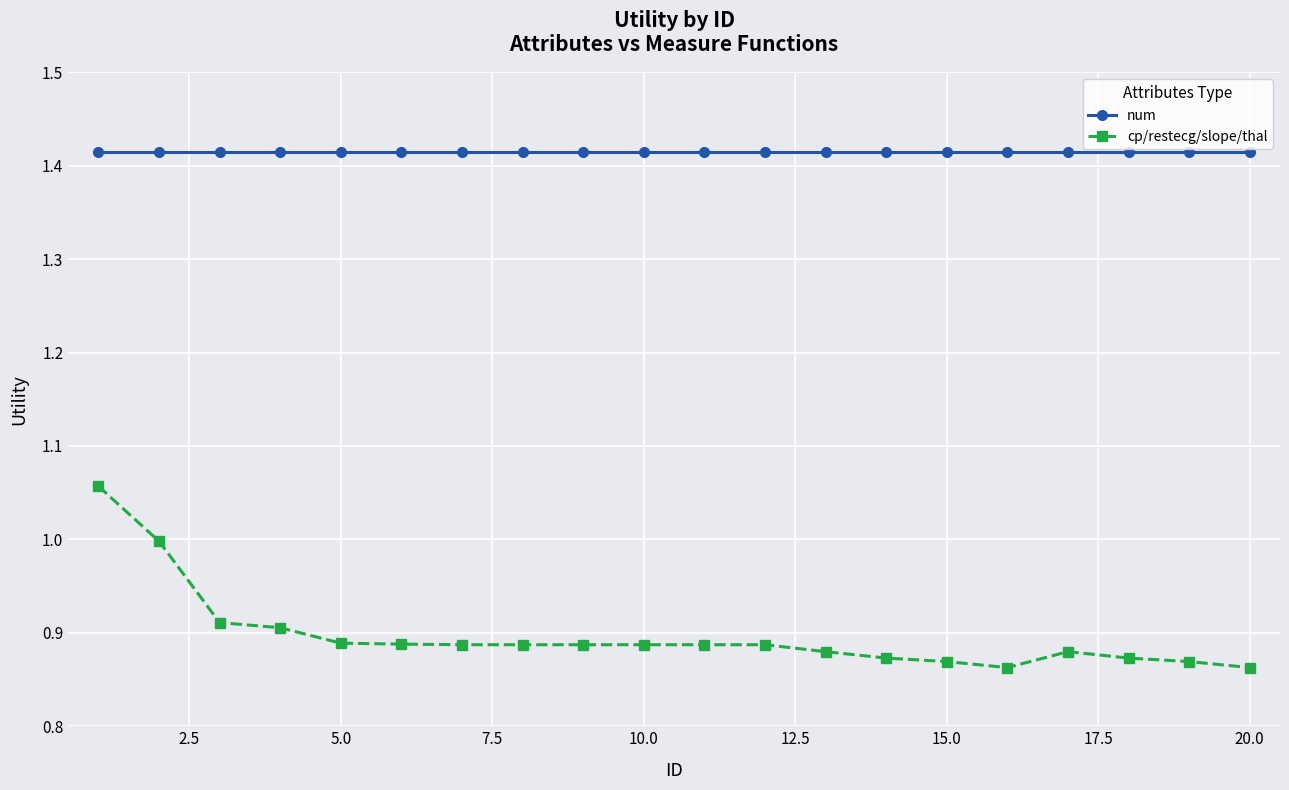

Rank the series by their maximum value, from highest to lowest.

num, cp/restecg/slope/thal